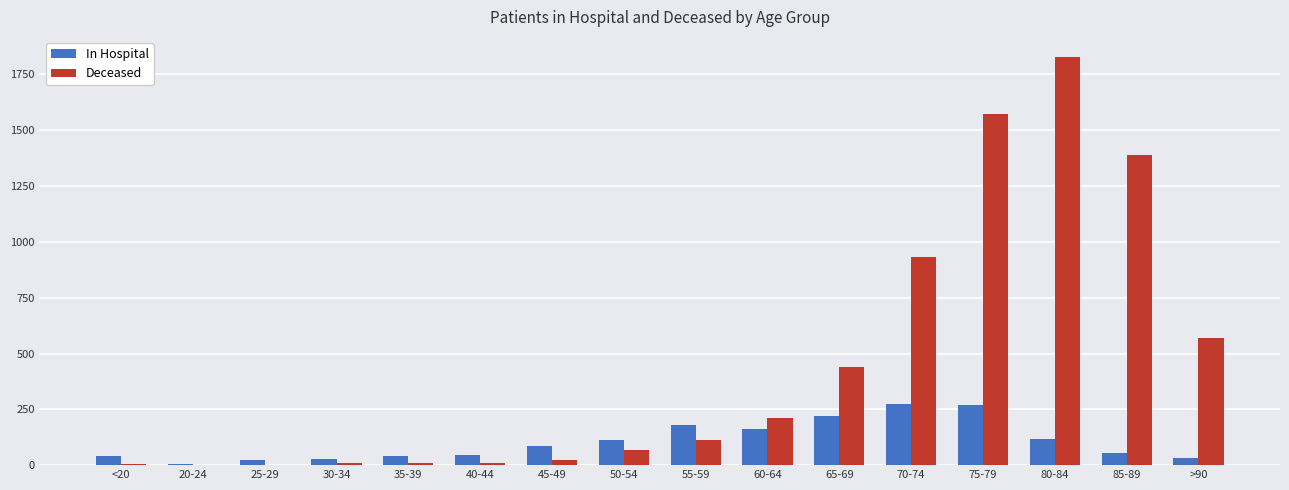

Which category has the highest value across all series?

80-84